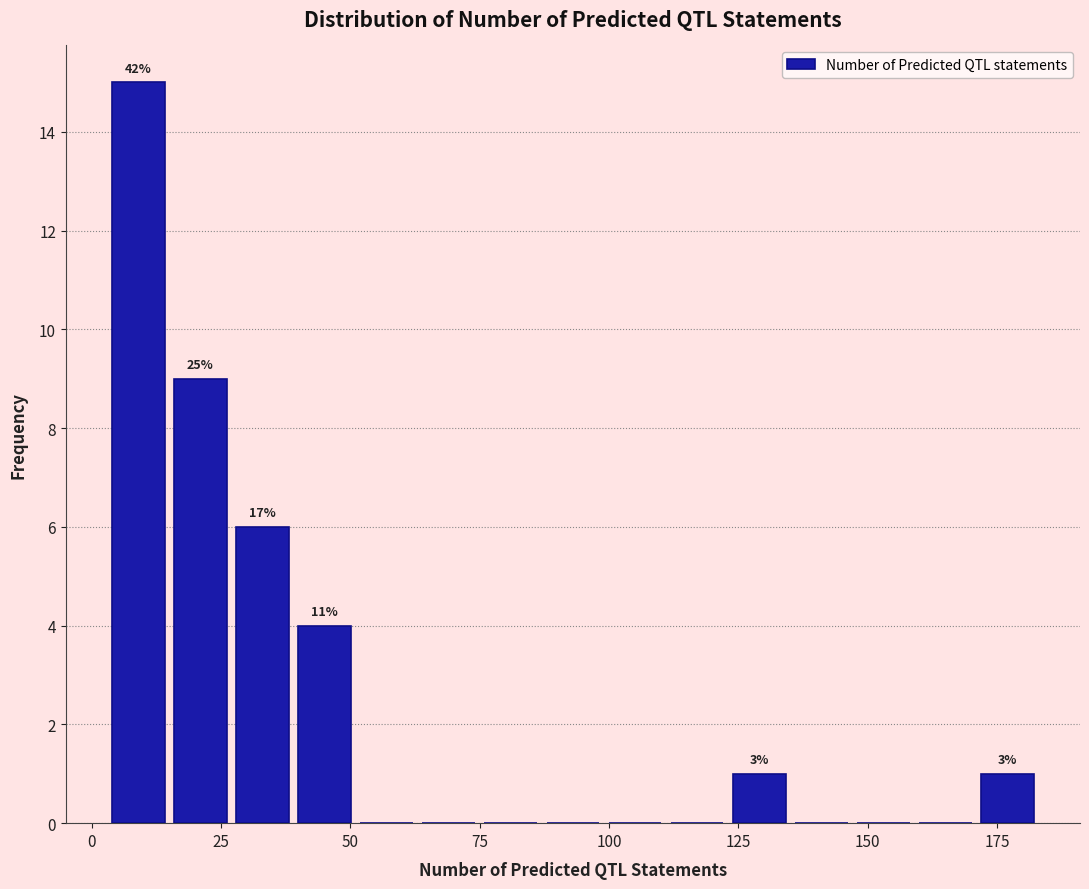

Around what value on the x-axis is the tallest bar? Give the approximate position of its centre, as read against the axis.

10